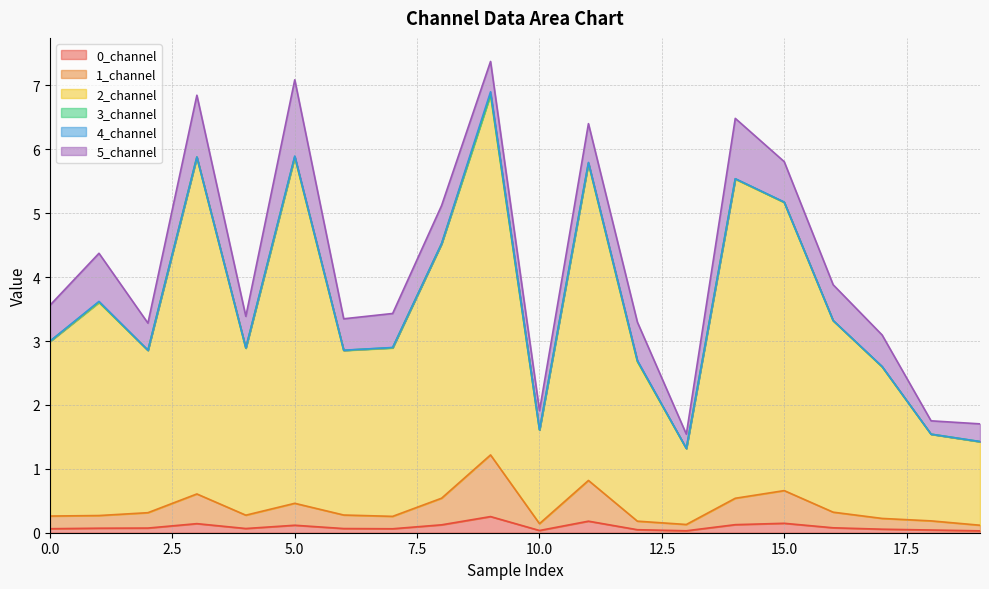

Does the chart have visible grid lines?

Yes